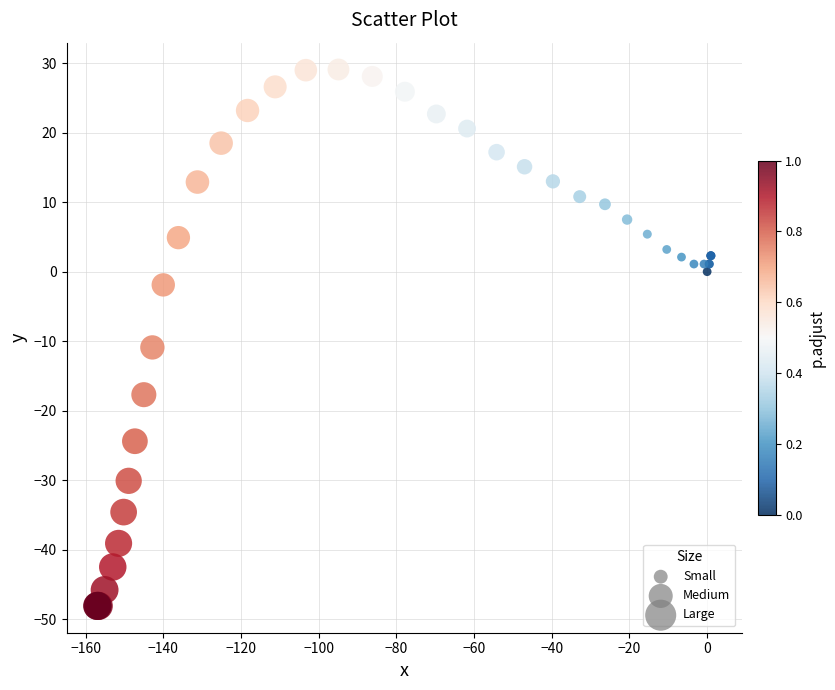

What Y value in the scatter plot is closest to -9?

-10.9